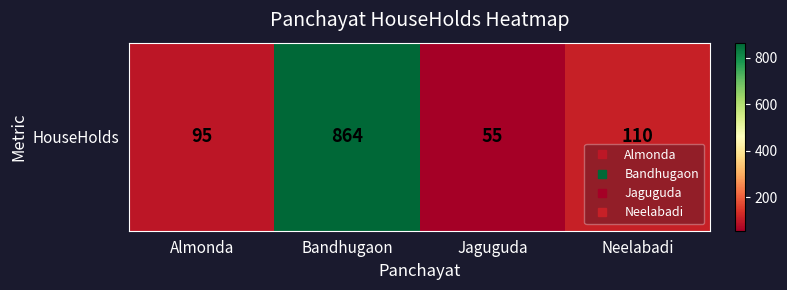

Which has a higher value, Neelabadi or Jaguguda?

Neelabadi